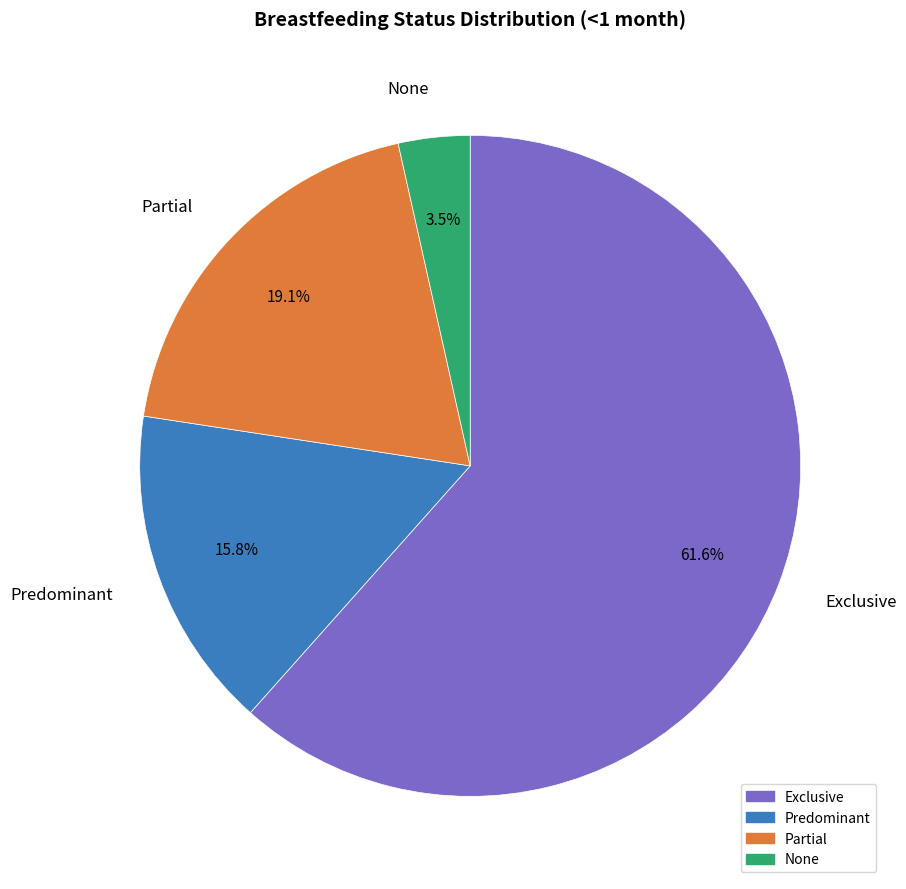

What percentage is NOT represented by None?

96.5%